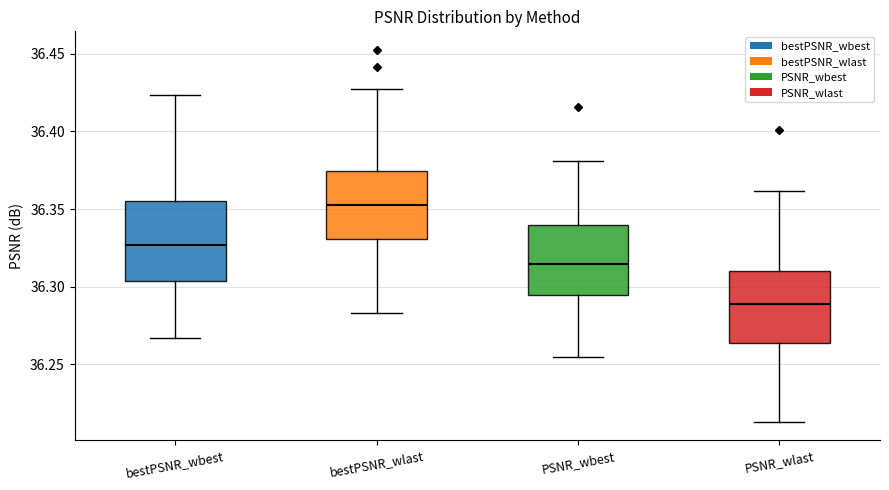

Reading left to right, read every box against the y-axis: the position of its median line, the range the box covers, and the ends of its whiskers. The values are not printed on the chart, so give them approximately, as read against the axis.

bestPSNR_wbest: median 36.325, box 36.305 to 36.355, whiskers 36.265 to 36.425
bestPSNR_wlast: median 36.355, box 36.330 to 36.375, whiskers 36.285 to 36.425
PSNR_wbest: median 36.315, box 36.295 to 36.340, whiskers 36.255 to 36.380
PSNR_wlast: median 36.290, box 36.265 to 36.310, whiskers 36.215 to 36.360